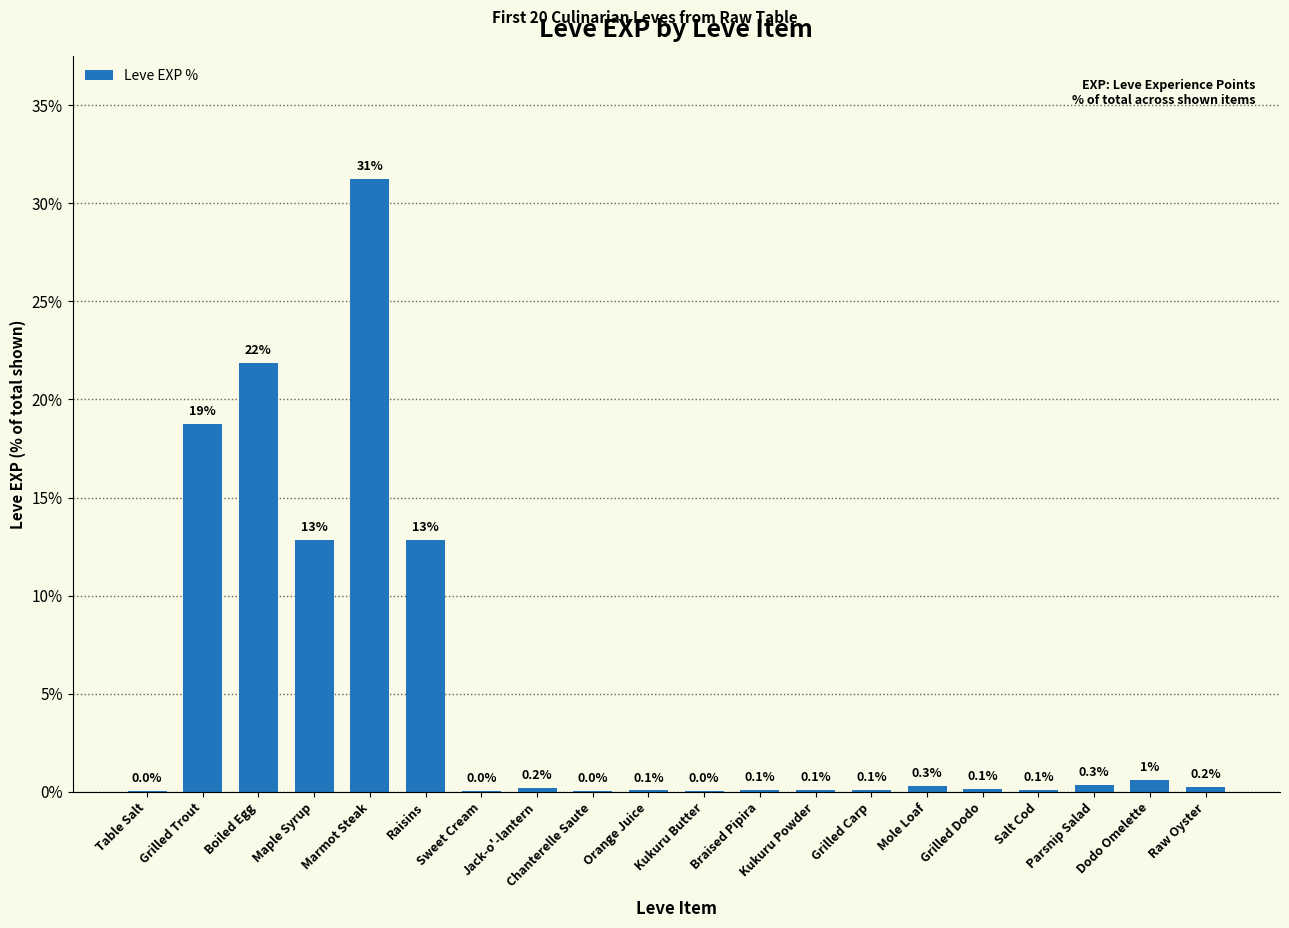

What is the difference between the values at Jack-o'-lantern and Kukuru Powder?

0.1